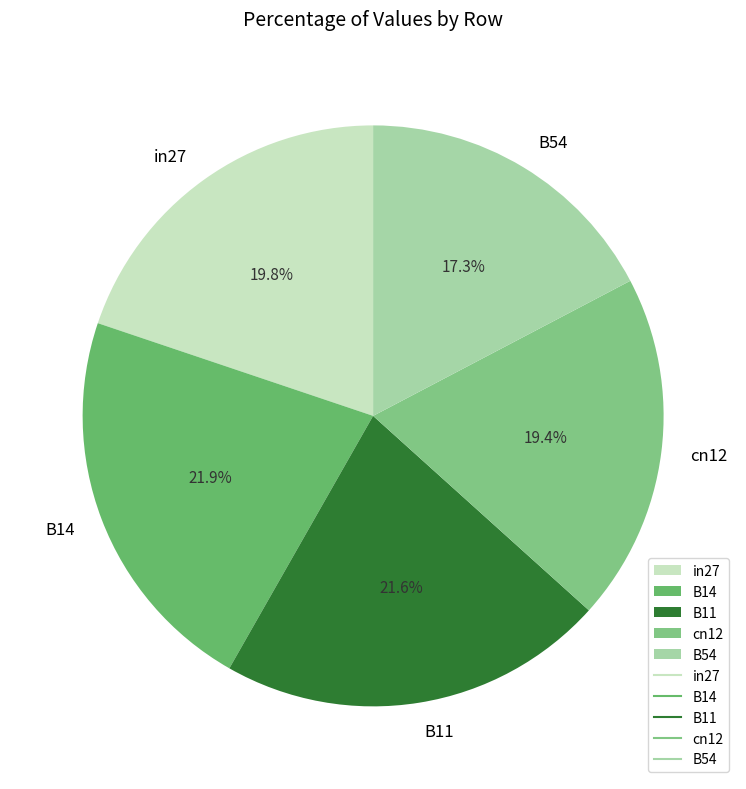

Is it true that B54 is 17% of the pie?

True